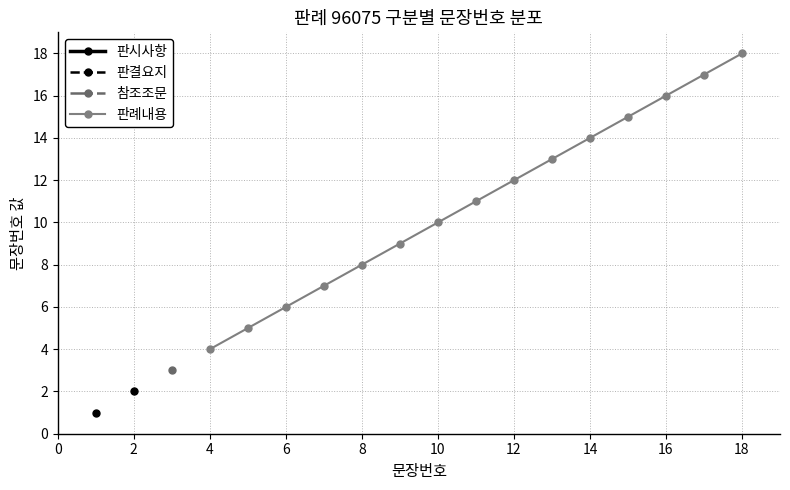

What is the maximum value for 판례내용?

18